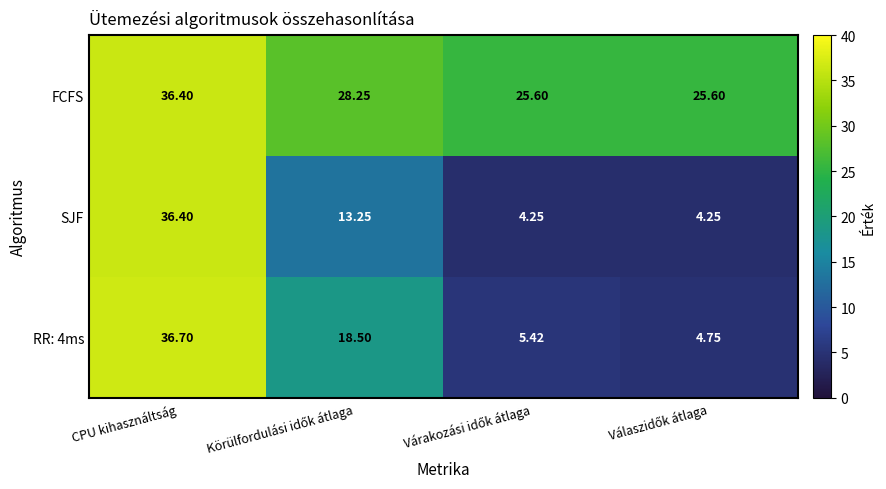

At which category does the chart reach its peak across all series?

CPU kihasználtság